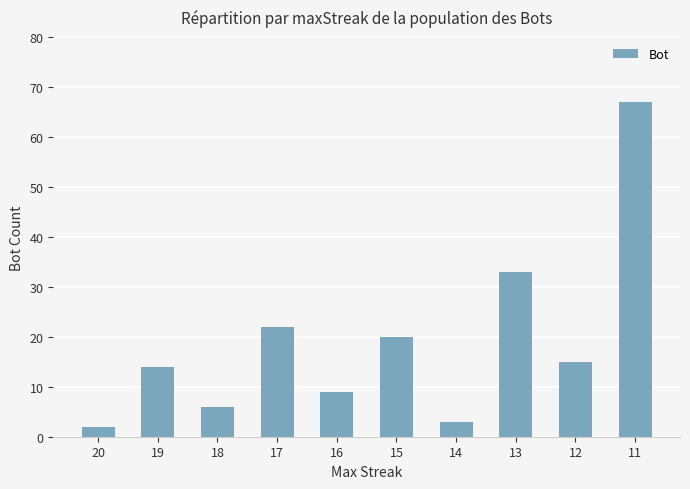

Where does the data first go above 15?

17